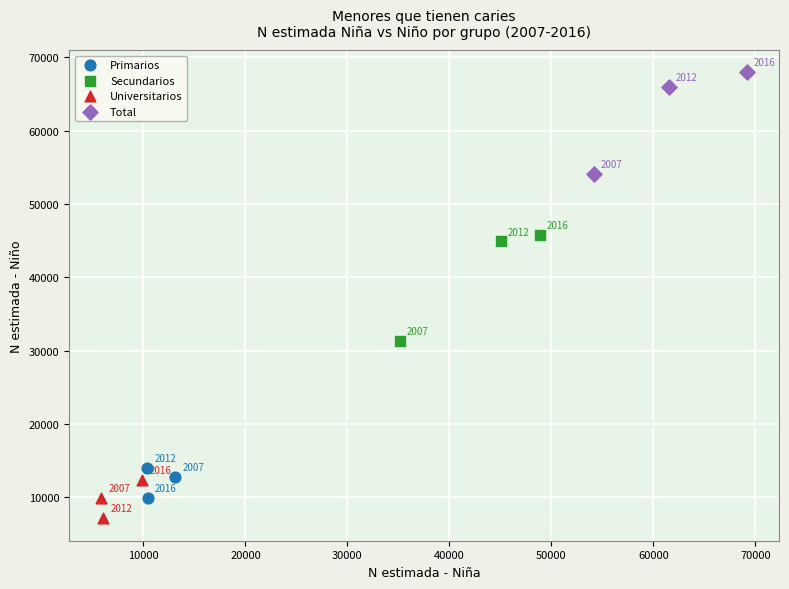

Which series reaches the maximum Y coordinate?

Total